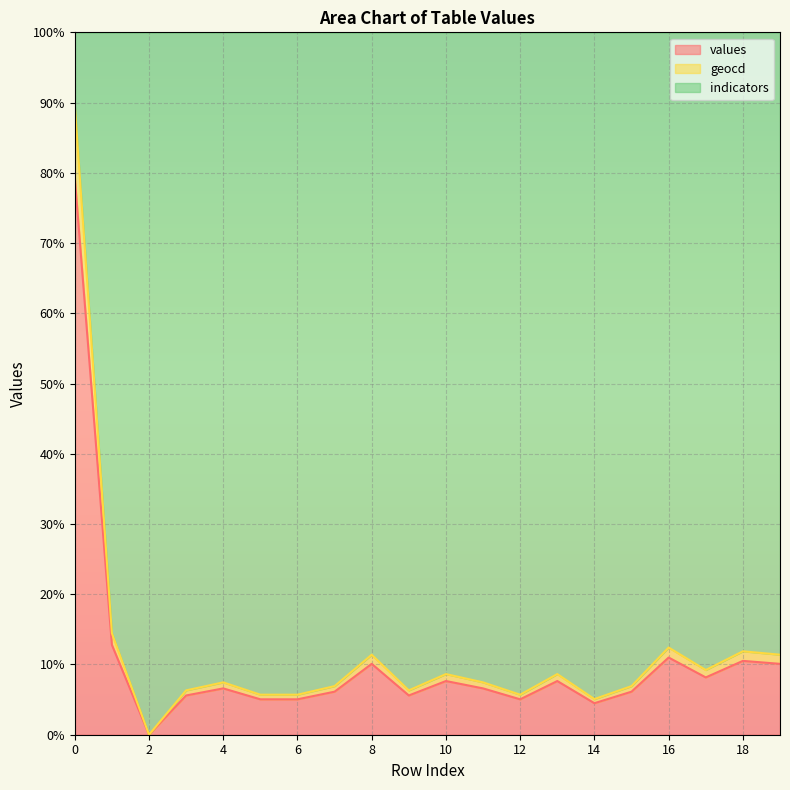

What is the maximum value for values?

79.3